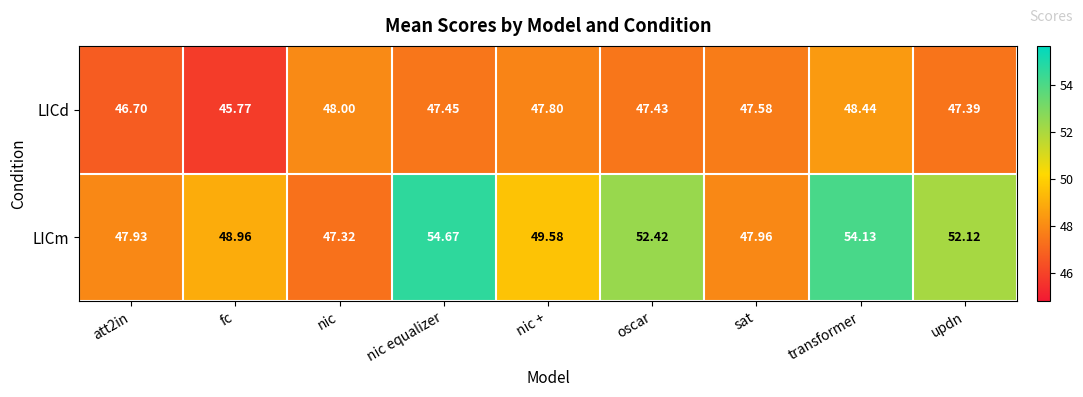

Which series has the largest range (max minus min)?

LICm